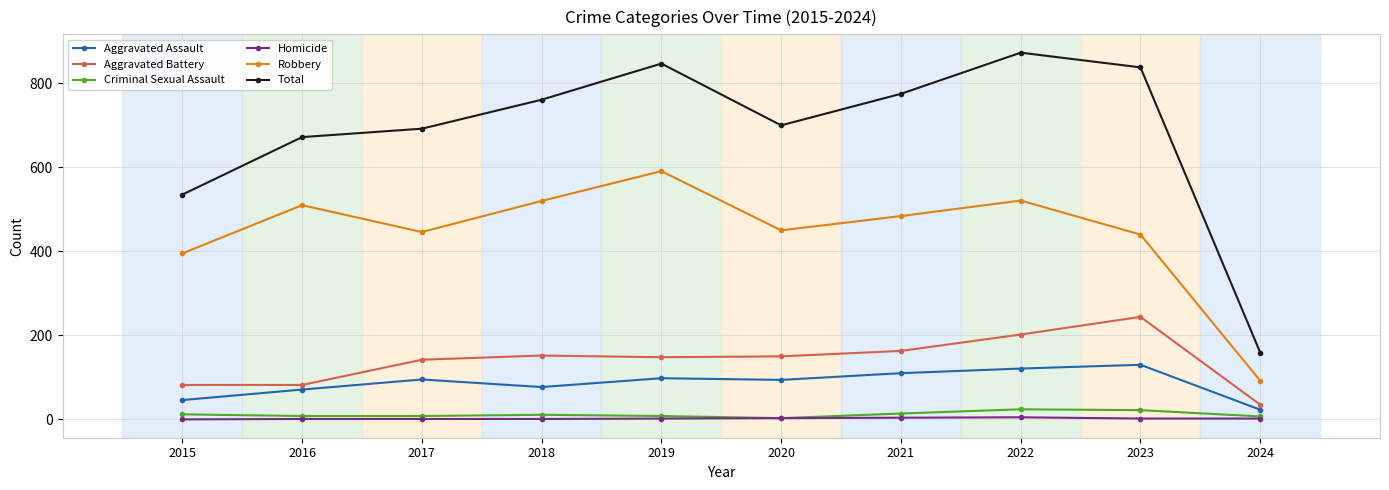

What is the difference between the Homicide values at 2016 and 2021?

3